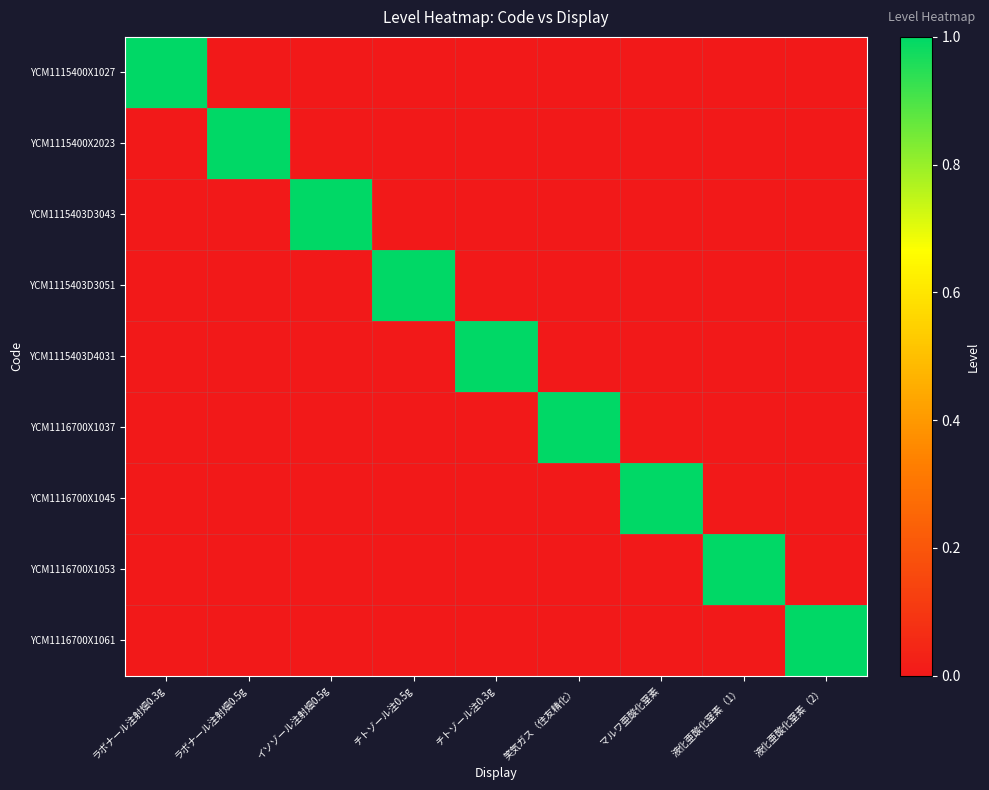

Reading right to left, extract all data points from this chart.

YCM1115400X1027: 液化亜酸化窒素（2）=0	液化亜酸化窒素（1）=0	マルワ亜酸化窒素=0	笑気ガス（住友精化）=0	チトゾール注0.3g=0	チトゾール注0.5g=0	イソゾール注射畑0.5g=0	ラボナール注射畑0.5g=0	ラボナール注射畑0.3g=1
YCM1115400X2023: 液化亜酸化窒素（2）=0	液化亜酸化窒素（1）=0	マルワ亜酸化窒素=0	笑気ガス（住友精化）=0	チトゾール注0.3g=0	チトゾール注0.5g=0	イソゾール注射畑0.5g=0	ラボナール注射畑0.5g=1	ラボナール注射畑0.3g=0
YCM1115403D3043: 液化亜酸化窒素（2）=0	液化亜酸化窒素（1）=0	マルワ亜酸化窒素=0	笑気ガス（住友精化）=0	チトゾール注0.3g=0	チトゾール注0.5g=0	イソゾール注射畑0.5g=1	ラボナール注射畑0.5g=0	ラボナール注射畑0.3g=0
YCM1115403D3051: 液化亜酸化窒素（2）=0	液化亜酸化窒素（1）=0	マルワ亜酸化窒素=0	笑気ガス（住友精化）=0	チトゾール注0.3g=0	チトゾール注0.5g=1	イソゾール注射畑0.5g=0	ラボナール注射畑0.5g=0	ラボナール注射畑0.3g=0
YCM1115403D4031: 液化亜酸化窒素（2）=0	液化亜酸化窒素（1）=0	マルワ亜酸化窒素=0	笑気ガス（住友精化）=0	チトゾール注0.3g=1	チトゾール注0.5g=0	イソゾール注射畑0.5g=0	ラボナール注射畑0.5g=0	ラボナール注射畑0.3g=0
YCM1116700X1037: 液化亜酸化窒素（2）=0	液化亜酸化窒素（1）=0	マルワ亜酸化窒素=0	笑気ガス（住友精化）=1	チトゾール注0.3g=0	チトゾール注0.5g=0	イソゾール注射畑0.5g=0	ラボナール注射畑0.5g=0	ラボナール注射畑0.3g=0
YCM1116700X1045: 液化亜酸化窒素（2）=0	液化亜酸化窒素（1）=0	マルワ亜酸化窒素=1	笑気ガス（住友精化）=0	チトゾール注0.3g=0	チトゾール注0.5g=0	イソゾール注射畑0.5g=0	ラボナール注射畑0.5g=0	ラボナール注射畑0.3g=0
YCM1116700X1053: 液化亜酸化窒素（2）=0	液化亜酸化窒素（1）=1	マルワ亜酸化窒素=0	笑気ガス（住友精化）=0	チトゾール注0.3g=0	チトゾール注0.5g=0	イソゾール注射畑0.5g=0	ラボナール注射畑0.5g=0	ラボナール注射畑0.3g=0
YCM1116700X1061: 液化亜酸化窒素（2）=1	液化亜酸化窒素（1）=0	マルワ亜酸化窒素=0	笑気ガス（住友精化）=0	チトゾール注0.3g=0	チトゾール注0.5g=0	イソゾール注射畑0.5g=0	ラボナール注射畑0.5g=0	ラボナール注射畑0.3g=0